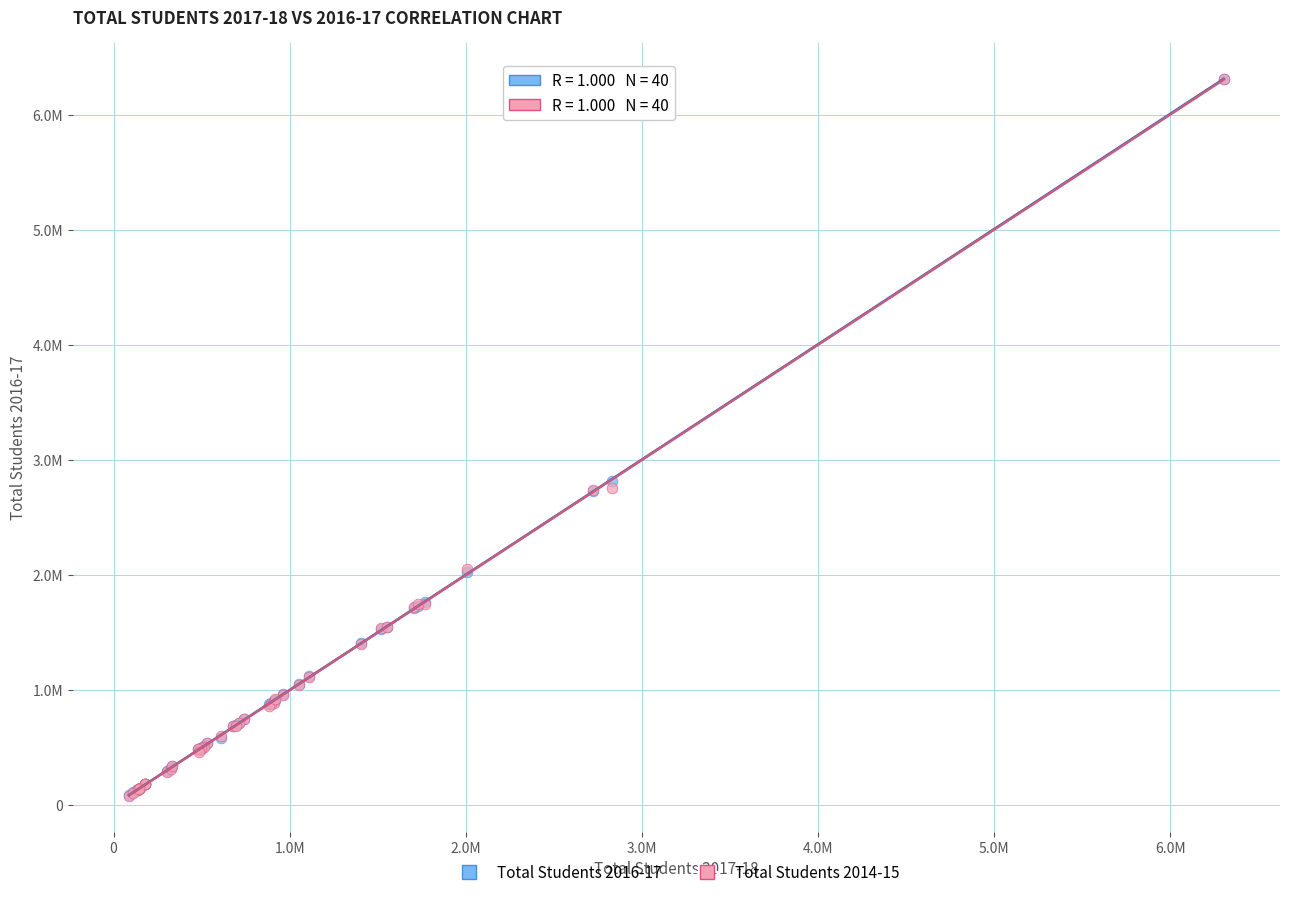

What are all the series names shown in the legend?

Total Students 2016-17, Total Students 2014-15